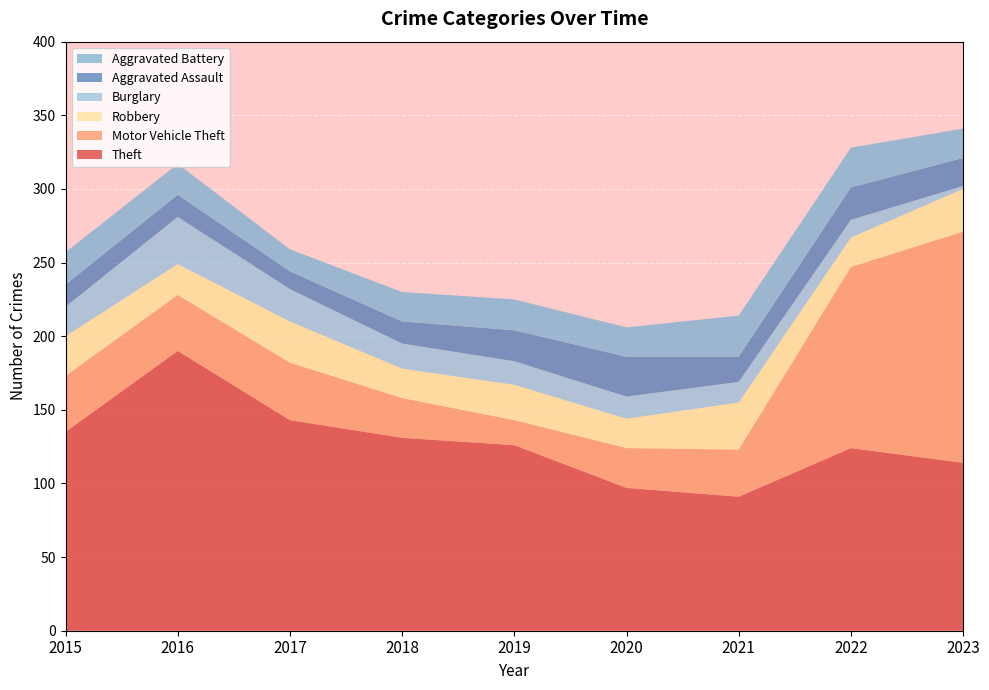

Reading left to right, extract all data points from this chart.

Theft: 2015=135	2016=190	2017=143	2018=131	2019=126	2020=97	2021=91	2022=124	2023=114
Motor Vehicle Theft: 2015=38	2016=38	2017=39	2018=27	2019=17	2020=27	2021=32	2022=123	2023=157
Robbery: 2015=27	2016=21	2017=28	2018=20	2019=24	2020=20	2021=32	2022=20	2023=29
Burglary: 2015=20	2016=32	2017=22	2018=17	2019=16	2020=15	2021=14	2022=12	2023=2
Aggravated Assault: 2015=15	2016=15	2017=12	2018=15	2019=21	2020=27	2021=17	2022=22	2023=19
Aggravated Battery: 2015=22	2016=21	2017=15	2018=20	2019=21	2020=20	2021=28	2022=27	2023=20